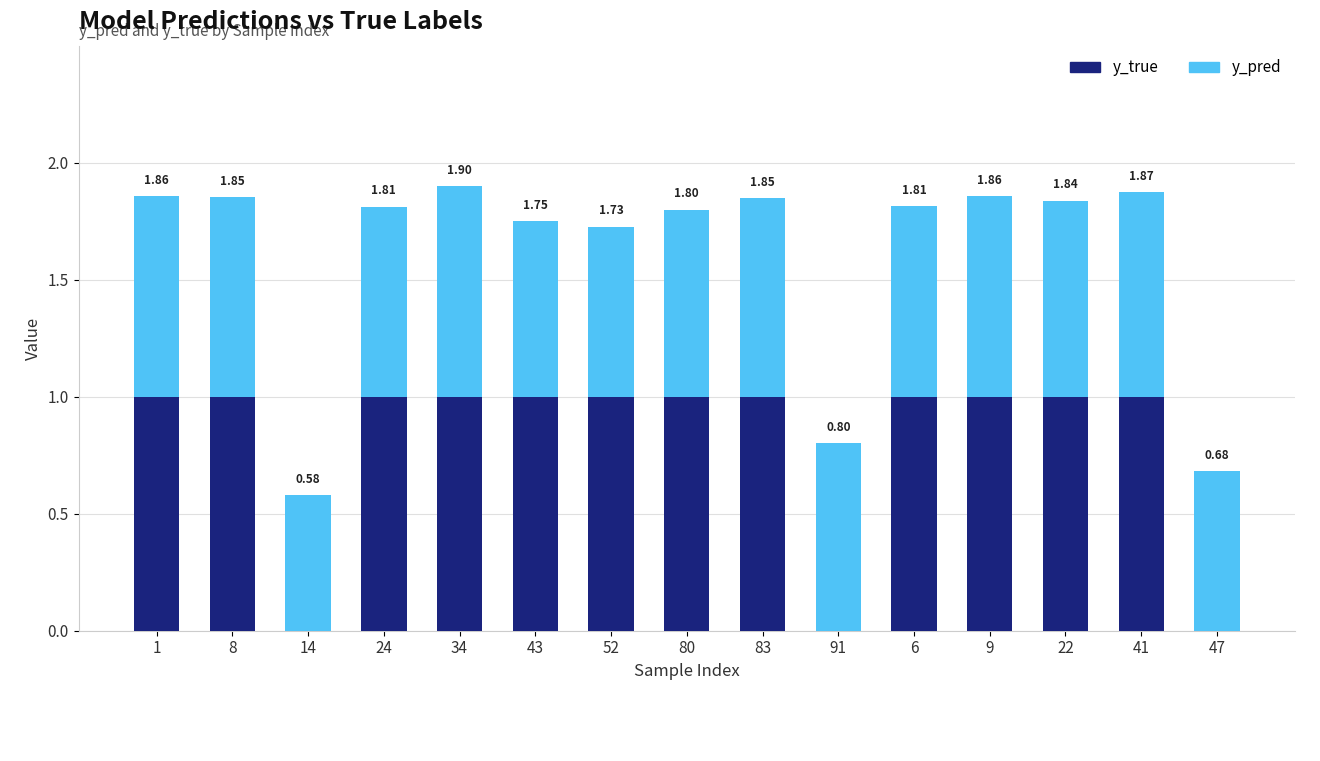

What are all the series names shown in the legend?

y_true, y_pred